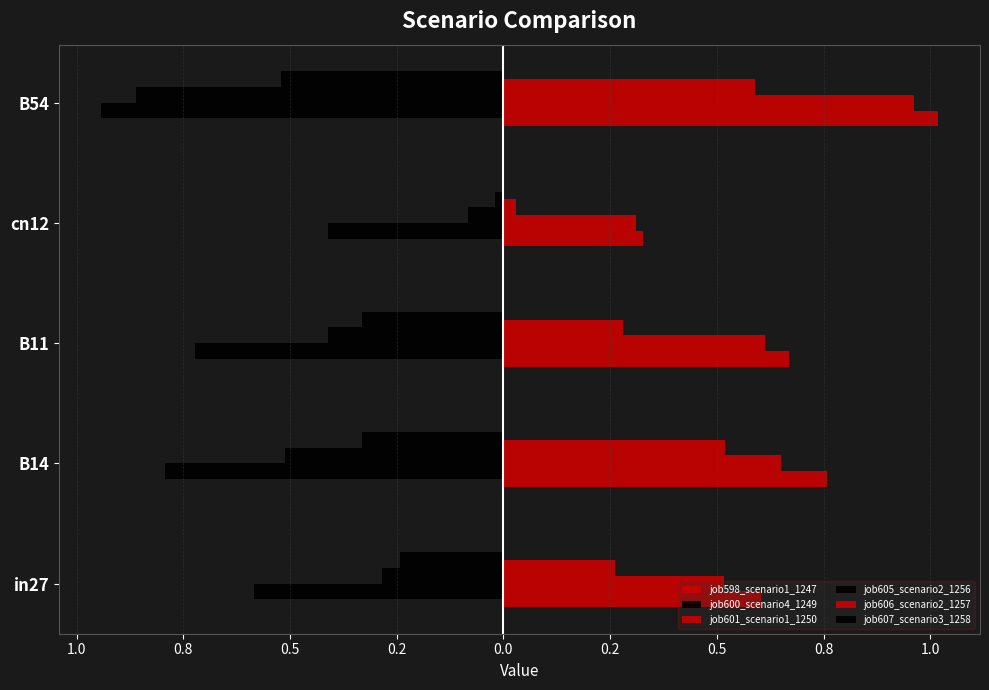

How many series are shown in this chart?

6